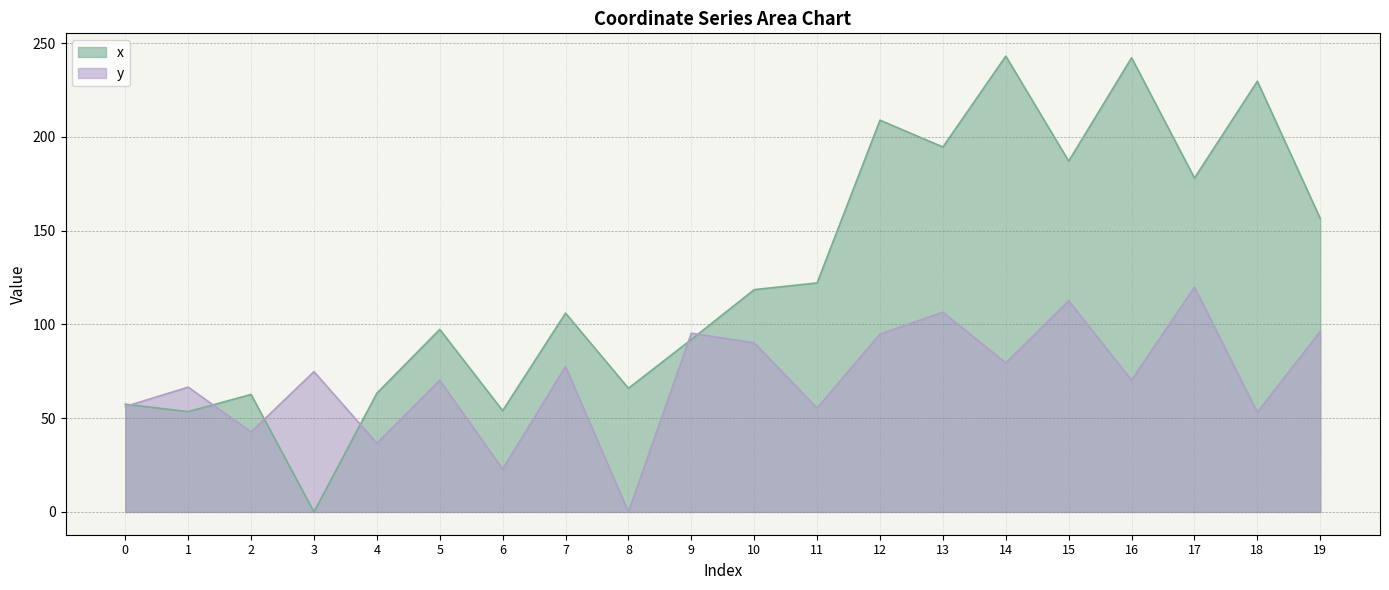

Which label corresponds to the smallest value in the chart?

3